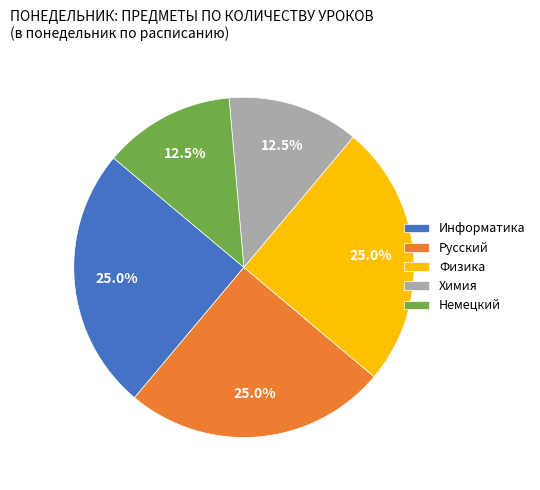

What is the ratio of the value at Немецкий to the value at Химия?

1.0